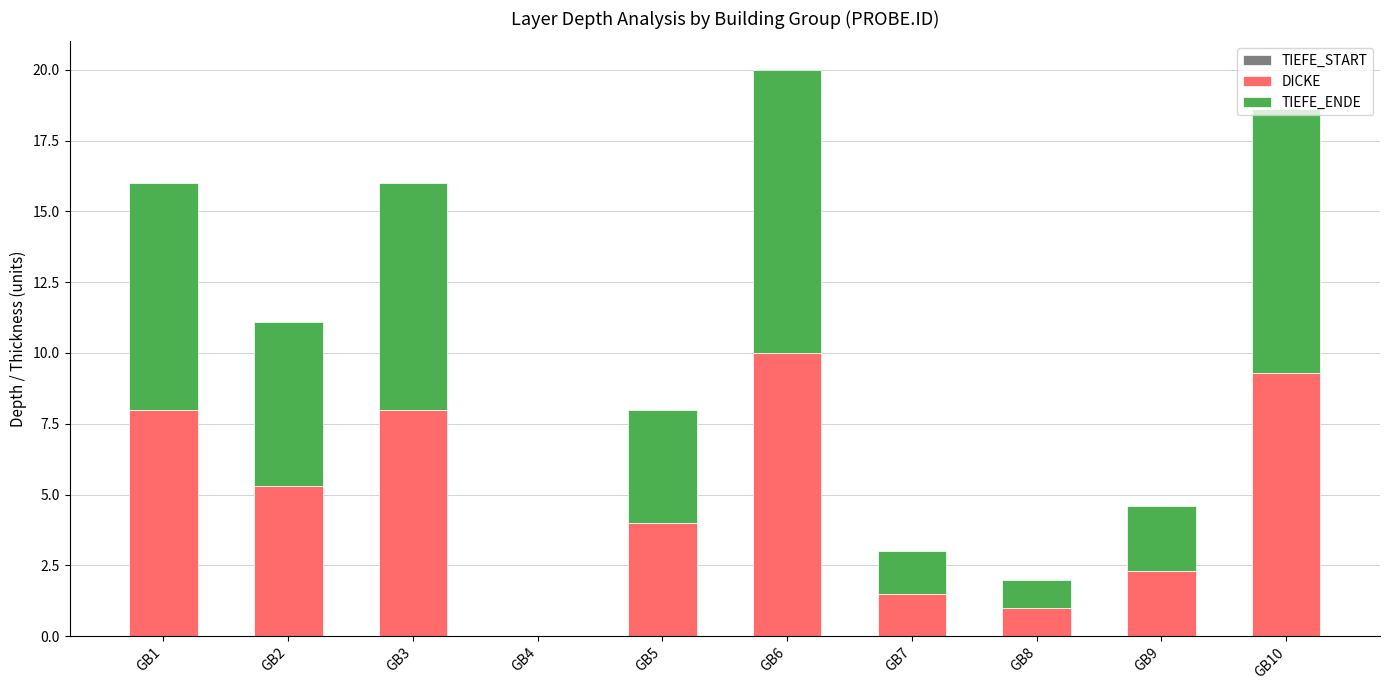

The DICKE series shows 11.2 at GB3. True or false?

False